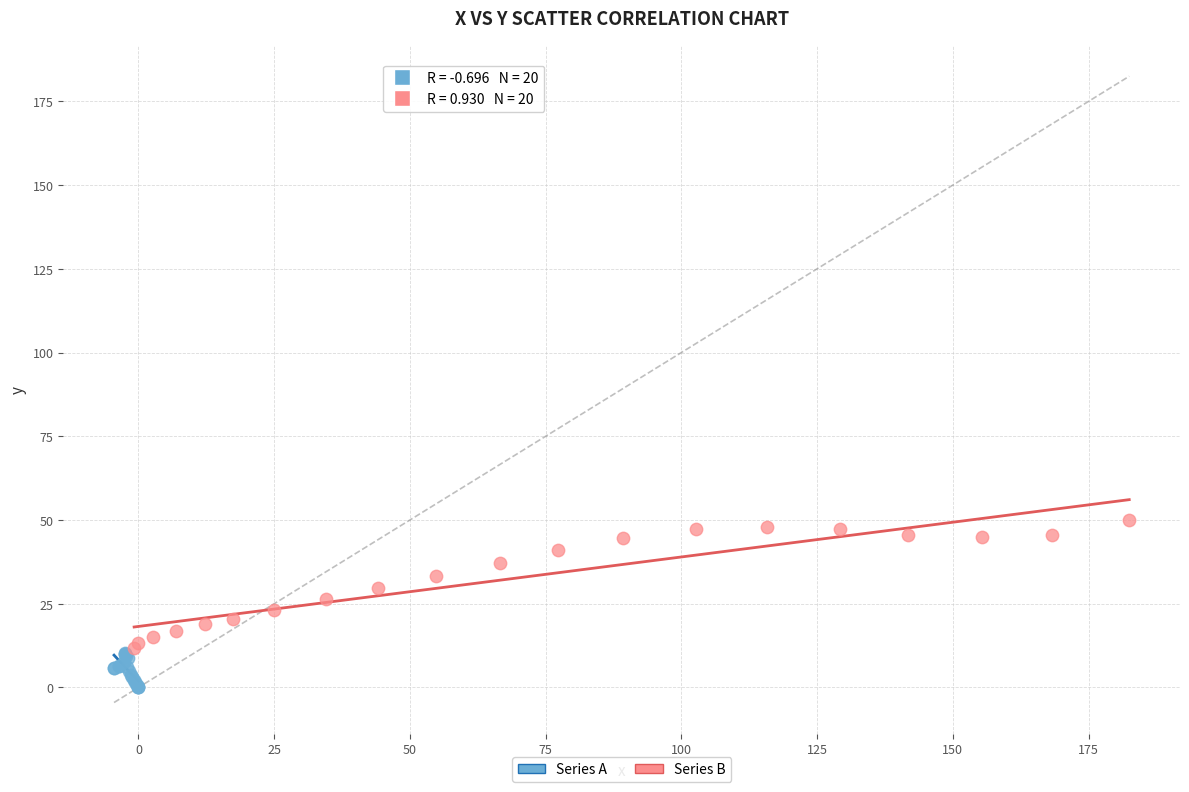

Which series contains the lowest Y value?

Series A